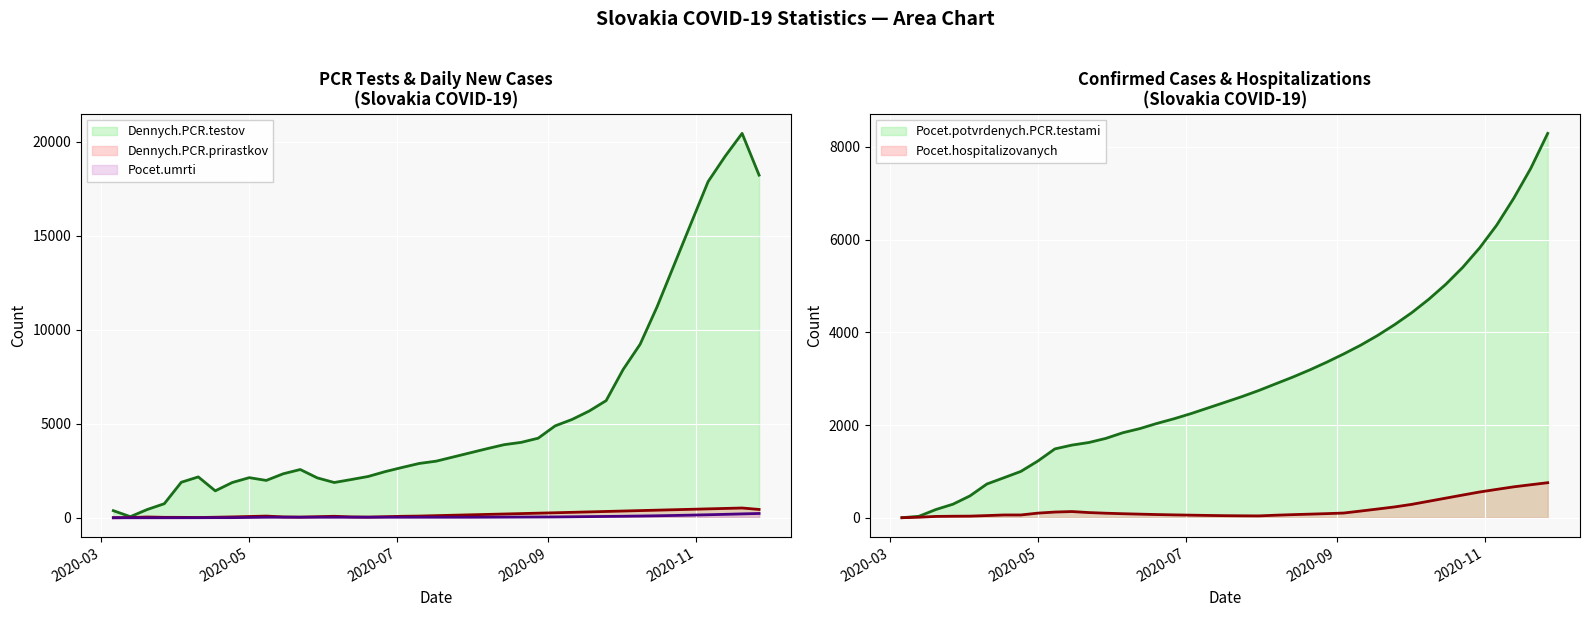

List the labels in order of Dennych.PCR.prirastkov value, largest first.

2020-11-20, 2020-11-13, 2020-11-06, 2020-10-30, 2020-11-27, 2020-10-23, 2020-10-16, 2020-10-09, 2020-10-02, 2020-09-25, 2020-09-18, 2020-09-11, 2020-09-04, 2020-08-28, 2020-08-21, 2020-08-14, 2020-08-07, 2020-07-31, 2020-07-24, 2020-07-17, 2020-07-10, 2020-05-08, 2020-06-05, 2020-07-03, 2020-05-01, 2020-05-29, 2020-06-26, 2020-04-24, 2020-05-15, 2020-06-12, 2020-03-20, 2020-05-22, 2020-06-19, 2020-04-17, 2020-03-27, 2020-04-03, 2020-04-10, 2020-03-13, 2020-03-06